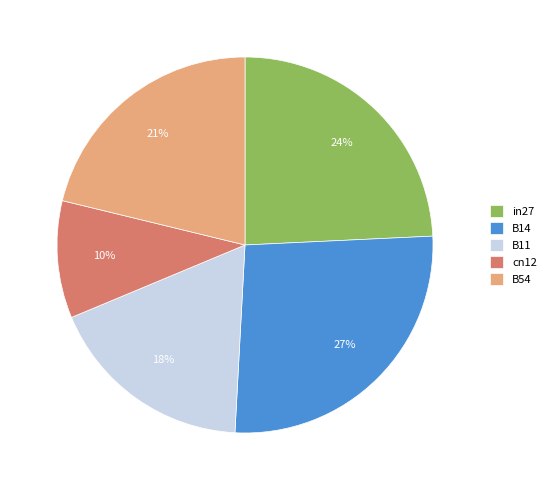

To the nearest percent, what is the difference between the in27 and B11 slice percentages?

6%